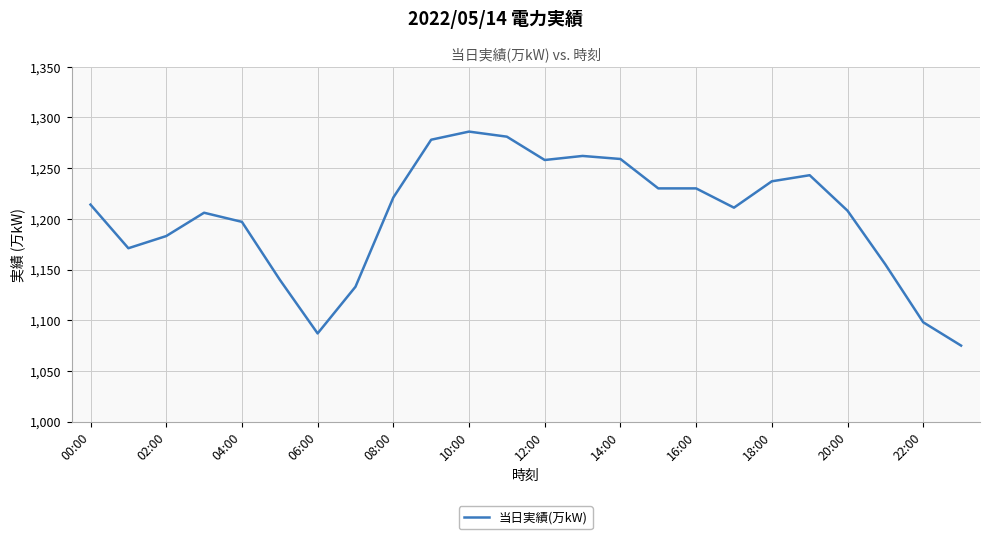

Does the chart display data point markers on the line(s)?

No